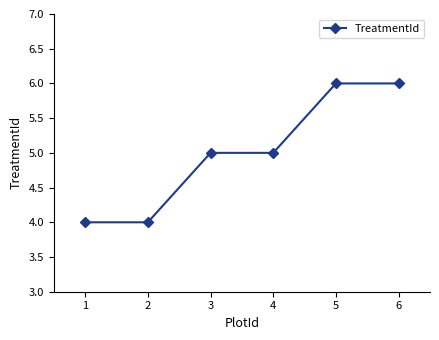

What is the sum of the values at 3 and 6?

11